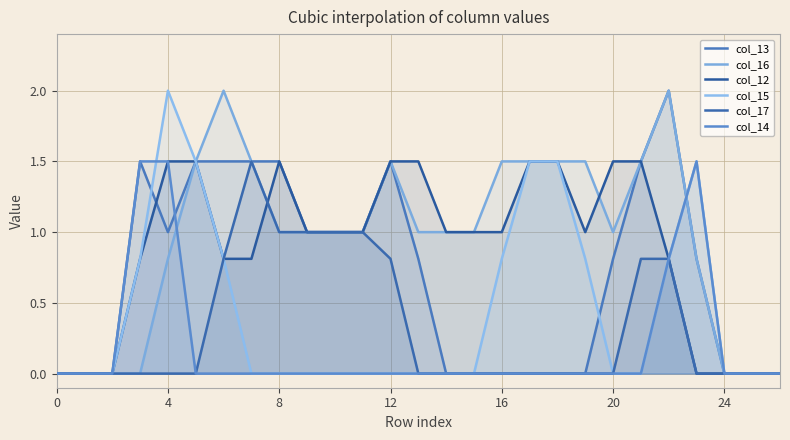

Between 9 and 17, which series saw the biggest shift?

col_15